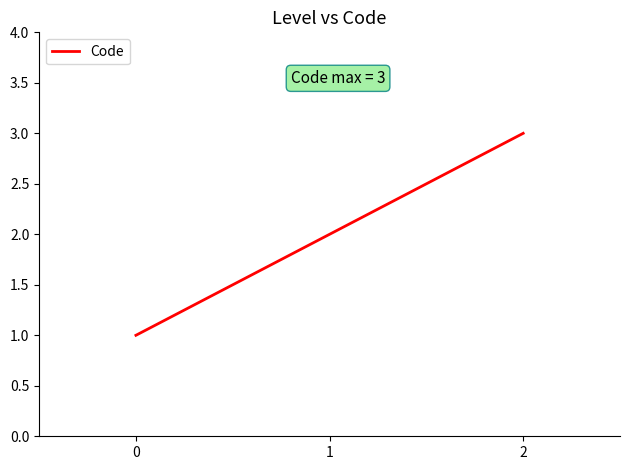

Which has a higher value, 2 or 1?

2